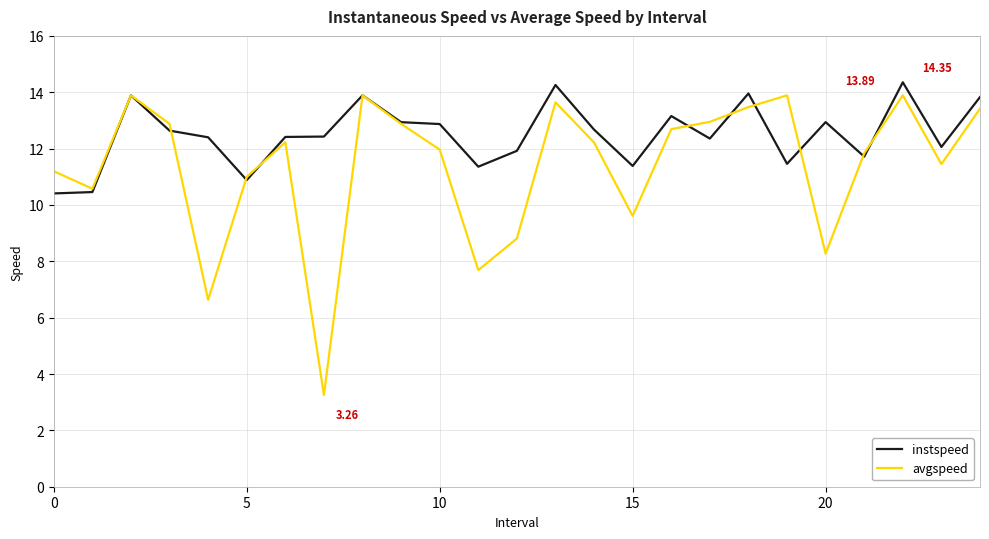

Which series has the largest range (max minus min)?

avgspeed